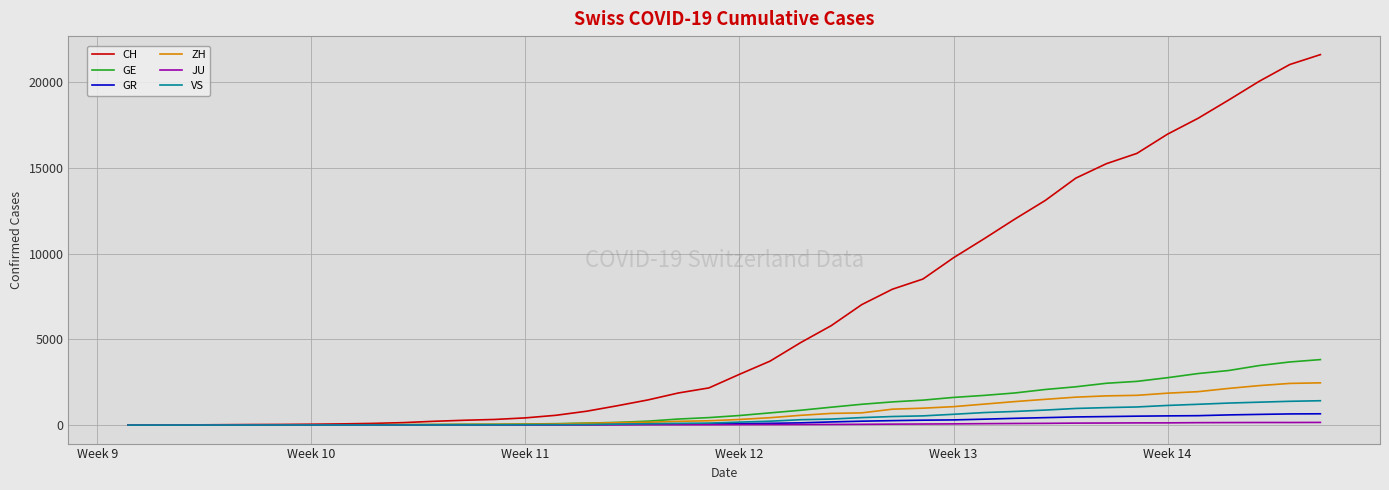

Which series has the widest spread of values?

CH